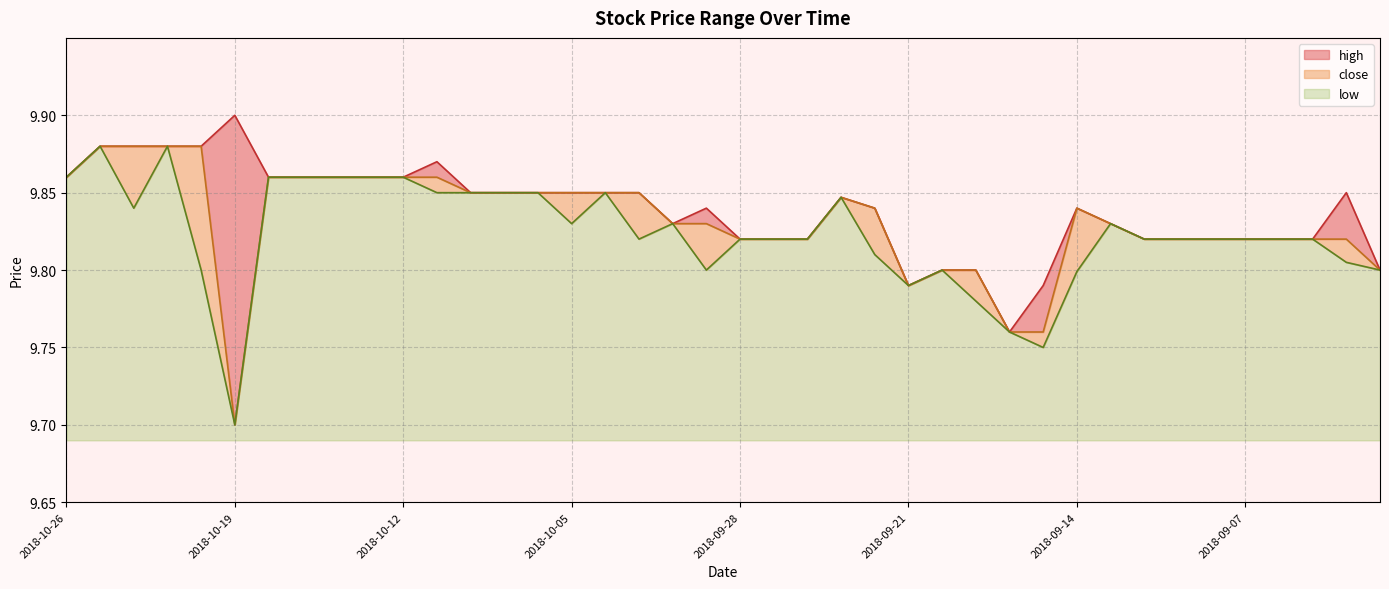

At which category is the sum across all series the highest?

2018-10-19